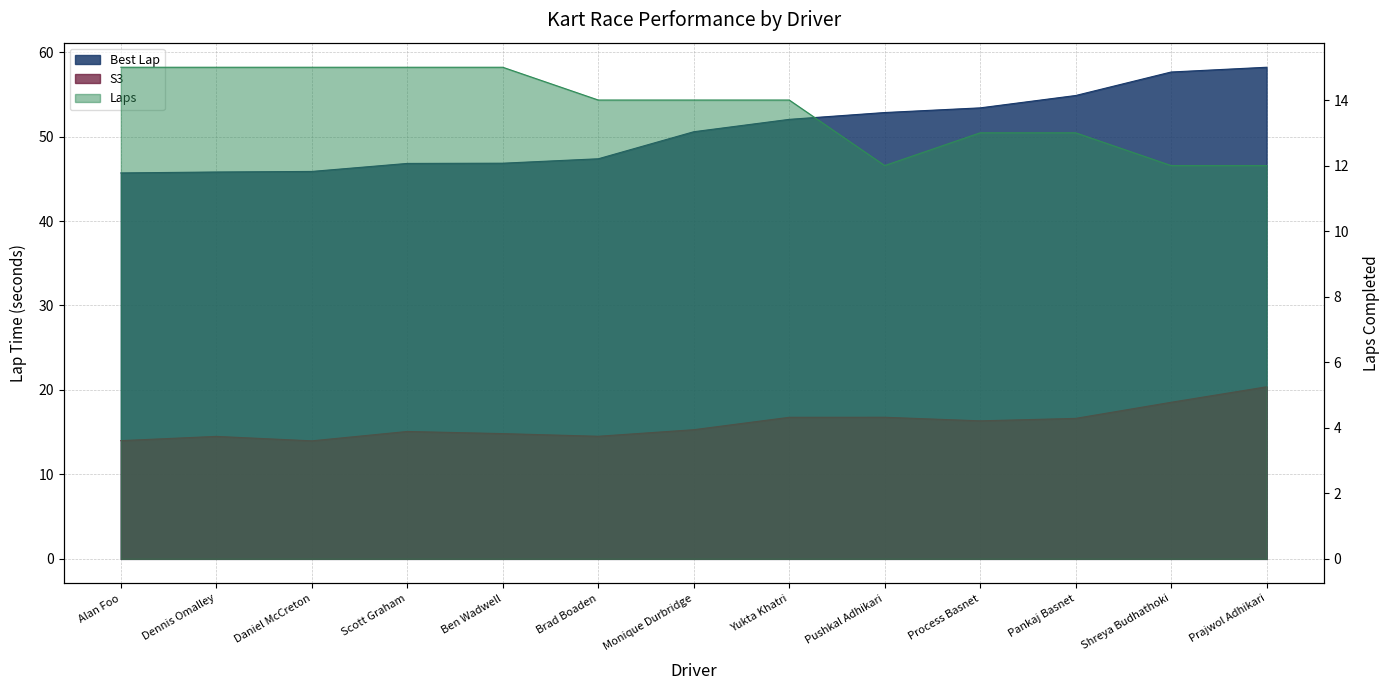

The value of S3 at Alan Foo is 9.2. True or false?

False